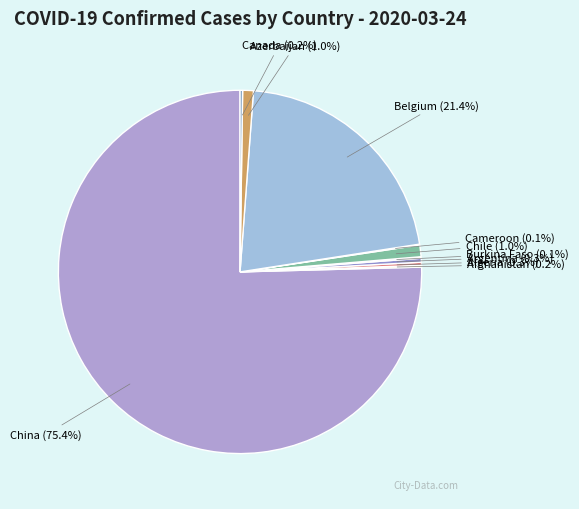

What is the largest slice in the pie chart?

China